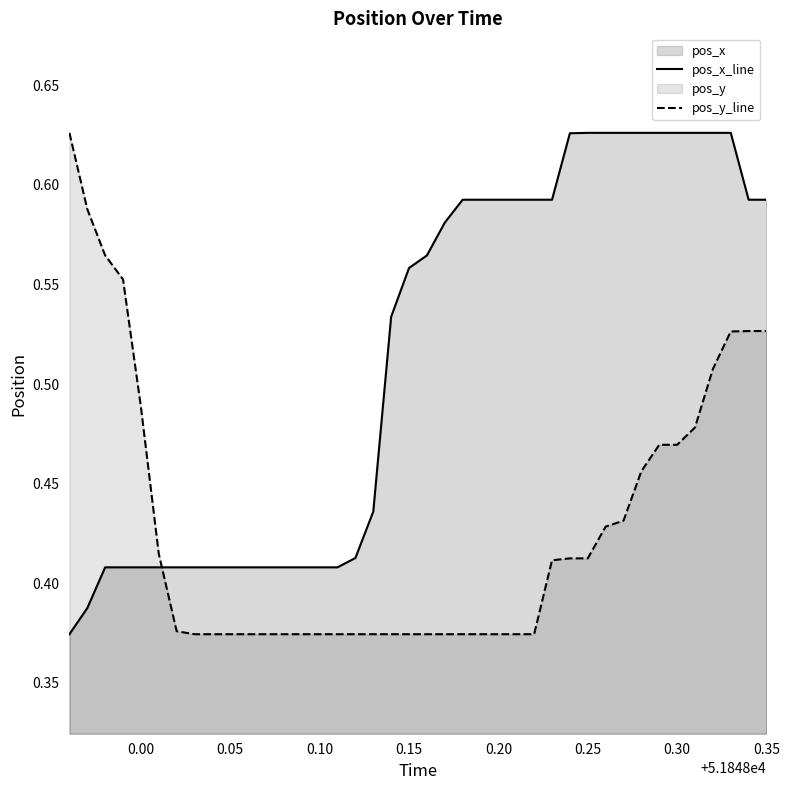

At 51848.22, list the series in order from smallest to largest.

pos_y, pos_x